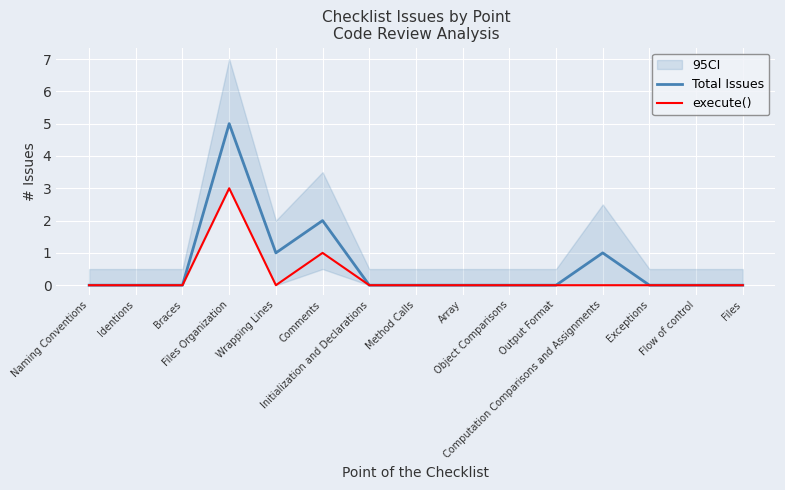

What position from the left is Braces?

3